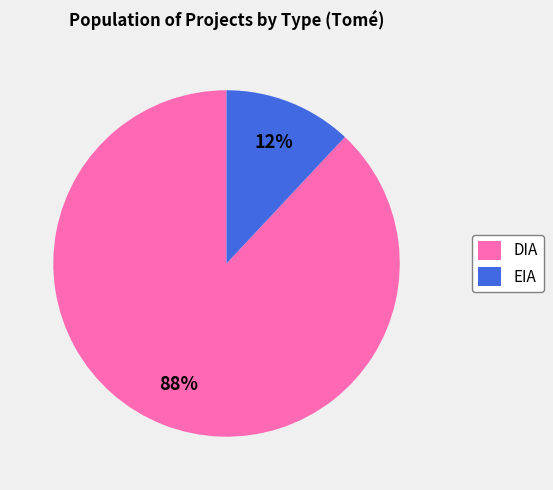

Rank the categories by value from highest to lowest.

DIA, EIA